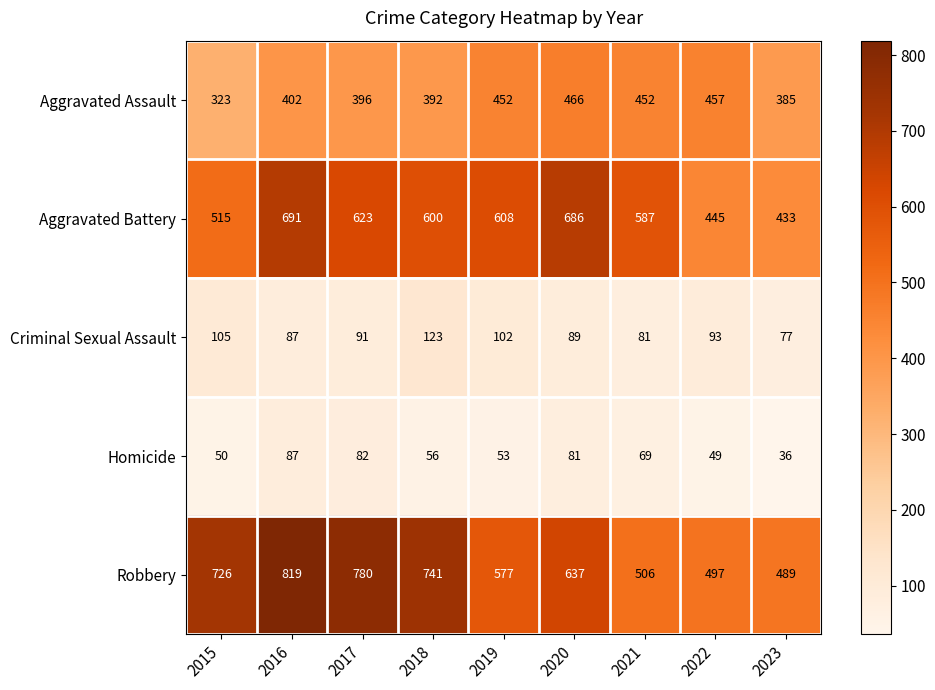

The Aggravated Assault series shows 392 at 2018. True or false?

True